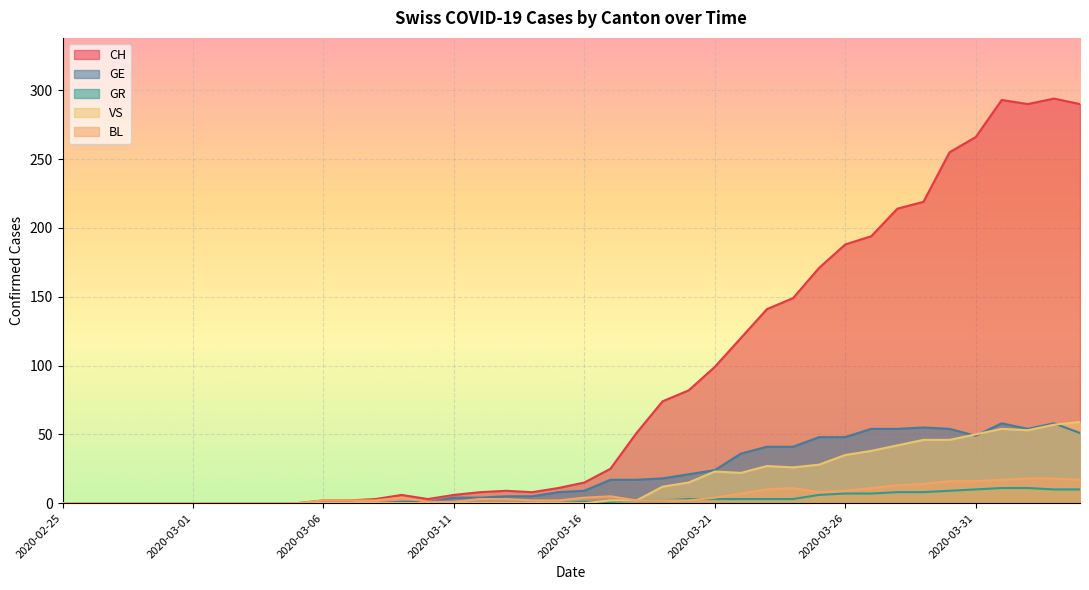

True or false: GE and BL cross at least once.

False